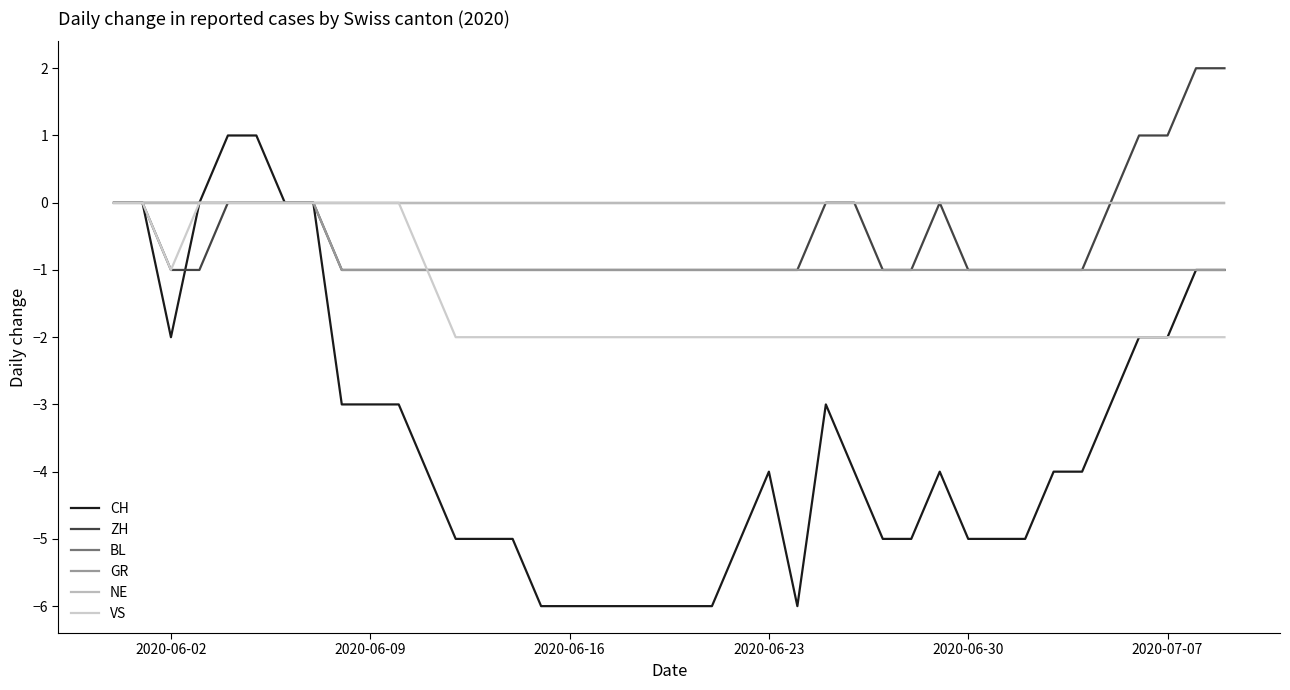

True or false: NE and BL cross at least once.

False